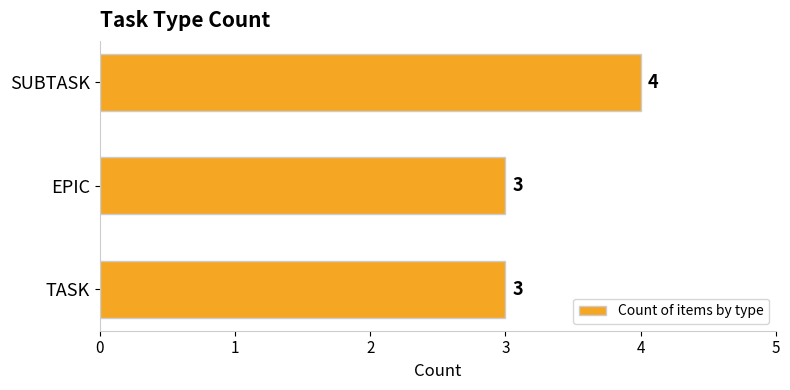

How many values are between 3 and 4?

3